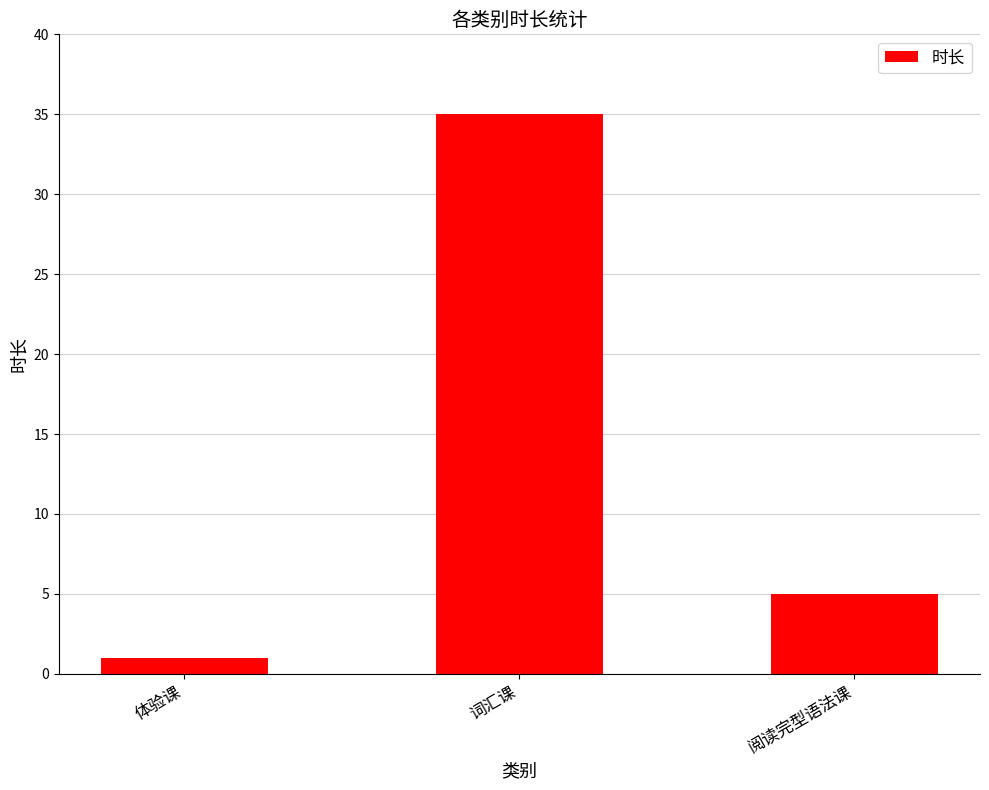

Reading right to left, extract all data points from this chart.

阅读完型语法课=5	词汇课=35	体验课=1